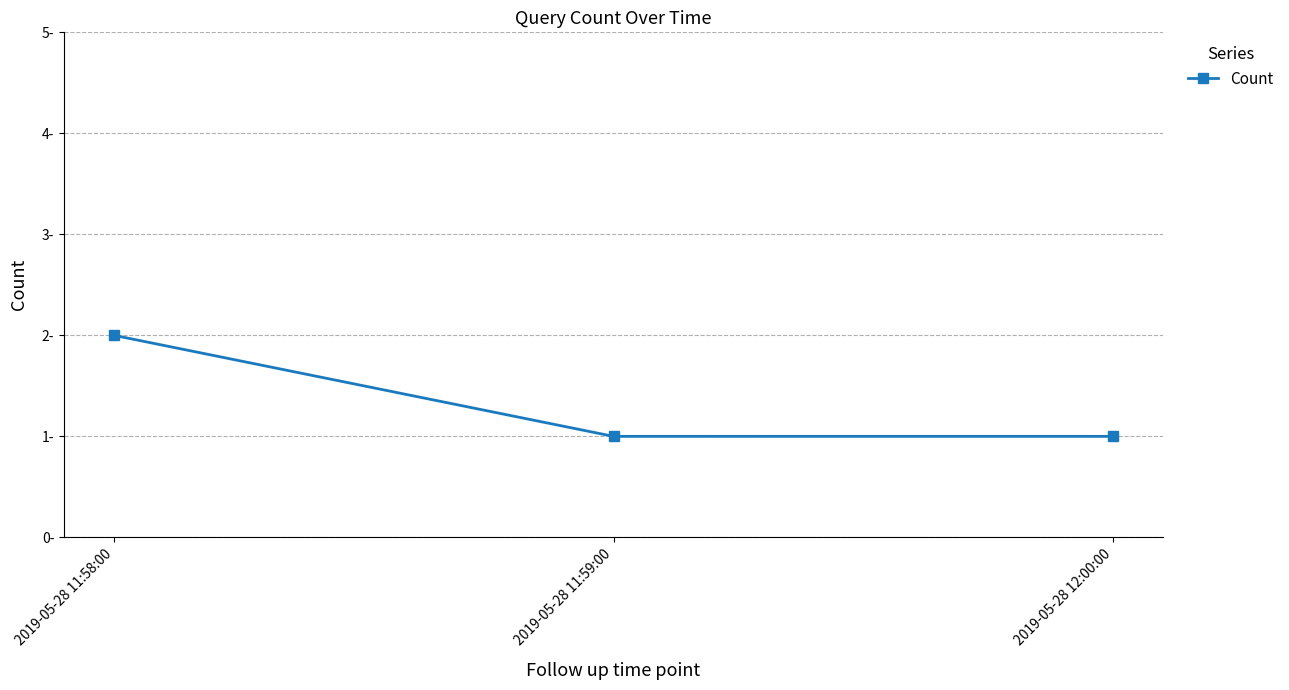

Is this an area chart (filled region under the line)?

No